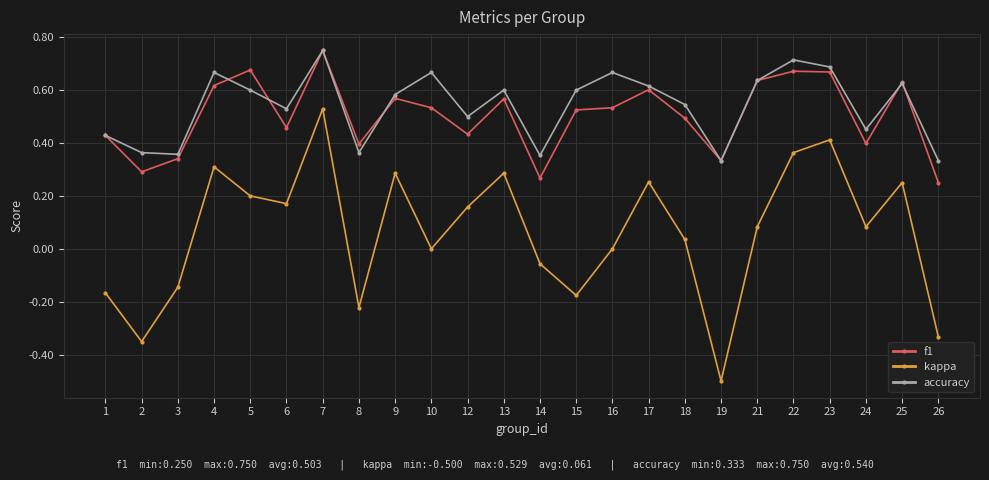

Is this an area chart (filled region under the line)?

No